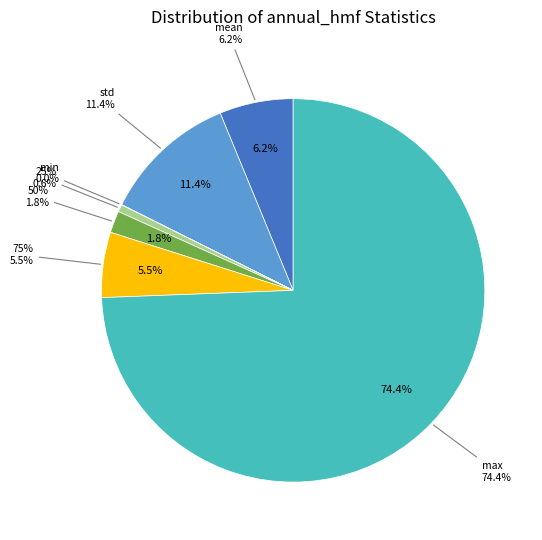

What is the change in value from std to 25%?

-0.1